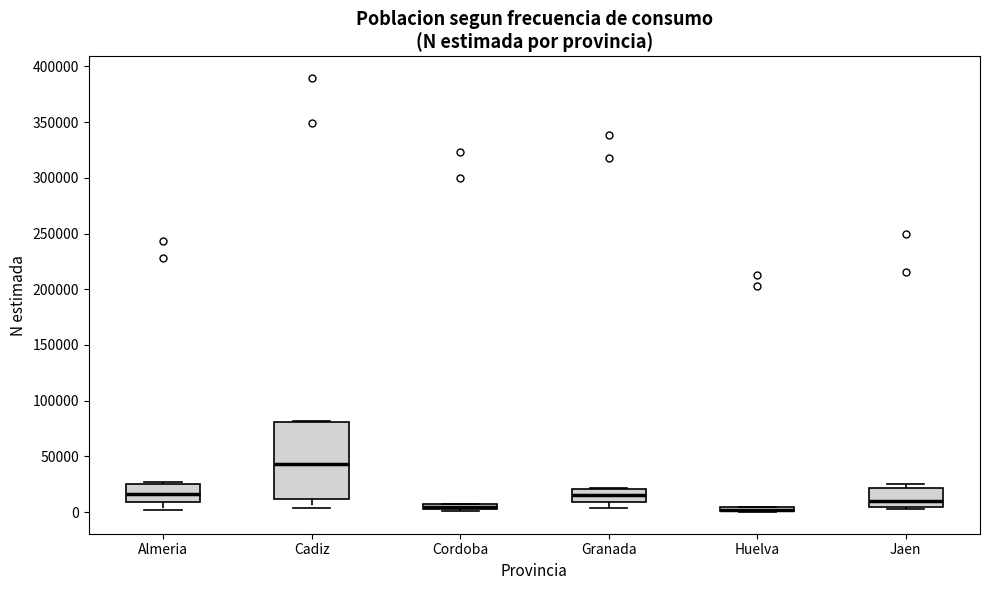

Which box is the tallest, from its lower edge to its upper edge?

Cadiz